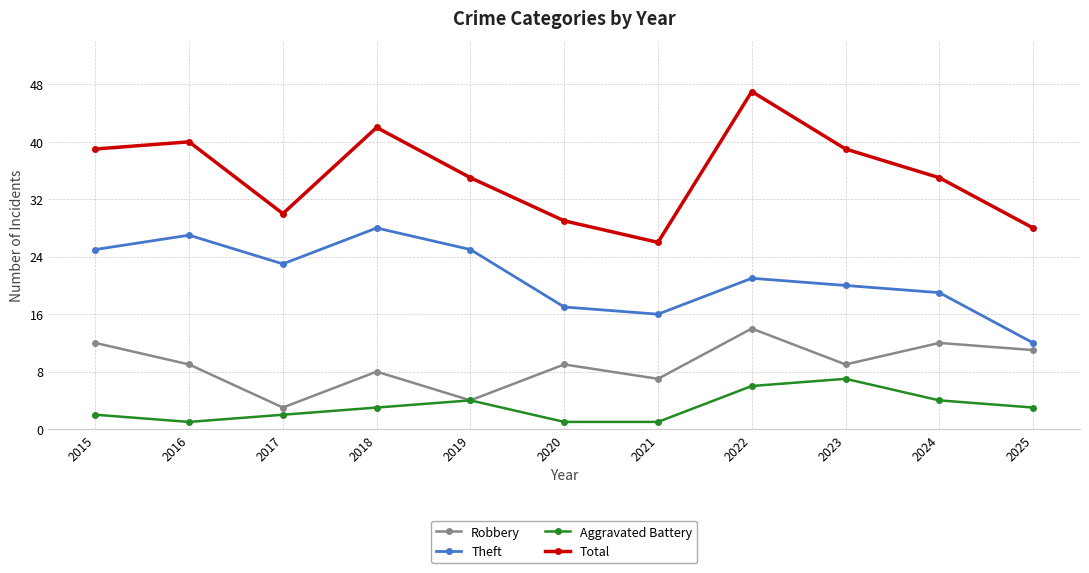

True or false: Total has a value of 25 at 2016.

False